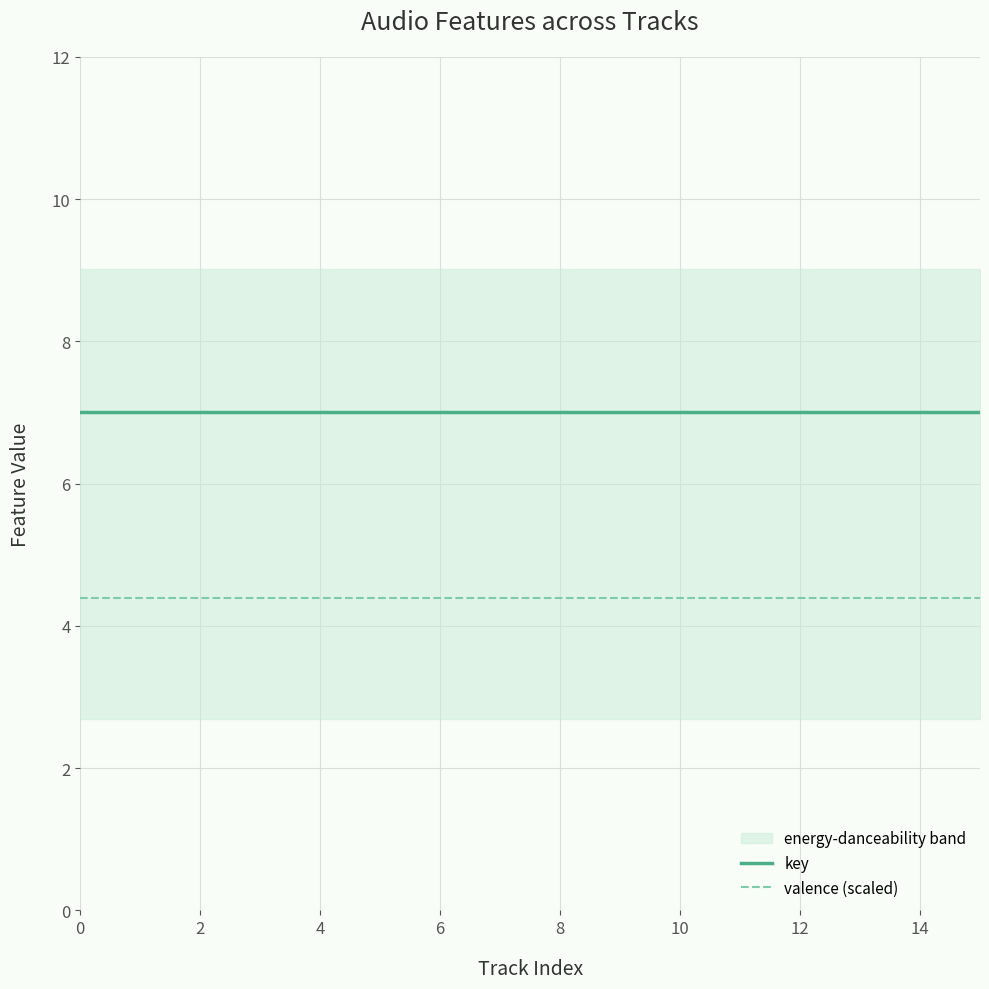

True or false: key and valence (scaled) intersect in this chart.

False